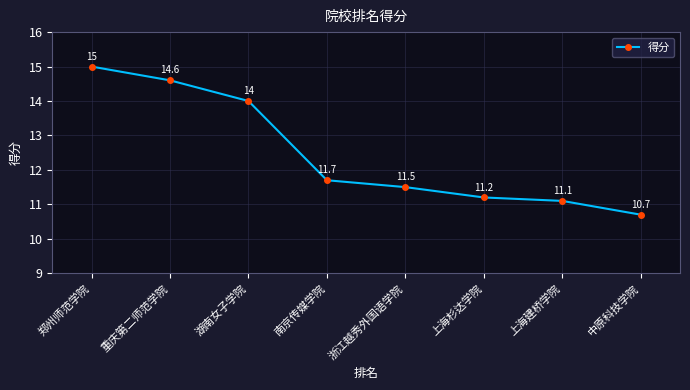

List the labels in order of value, smallest first.

中原科技学院, 上海建桥学院, 上海杉达学院, 浙江越秀外国语学院, 南京传媒学院, 湖南女子学院, 重庆第二师范学院, 郑州师范学院